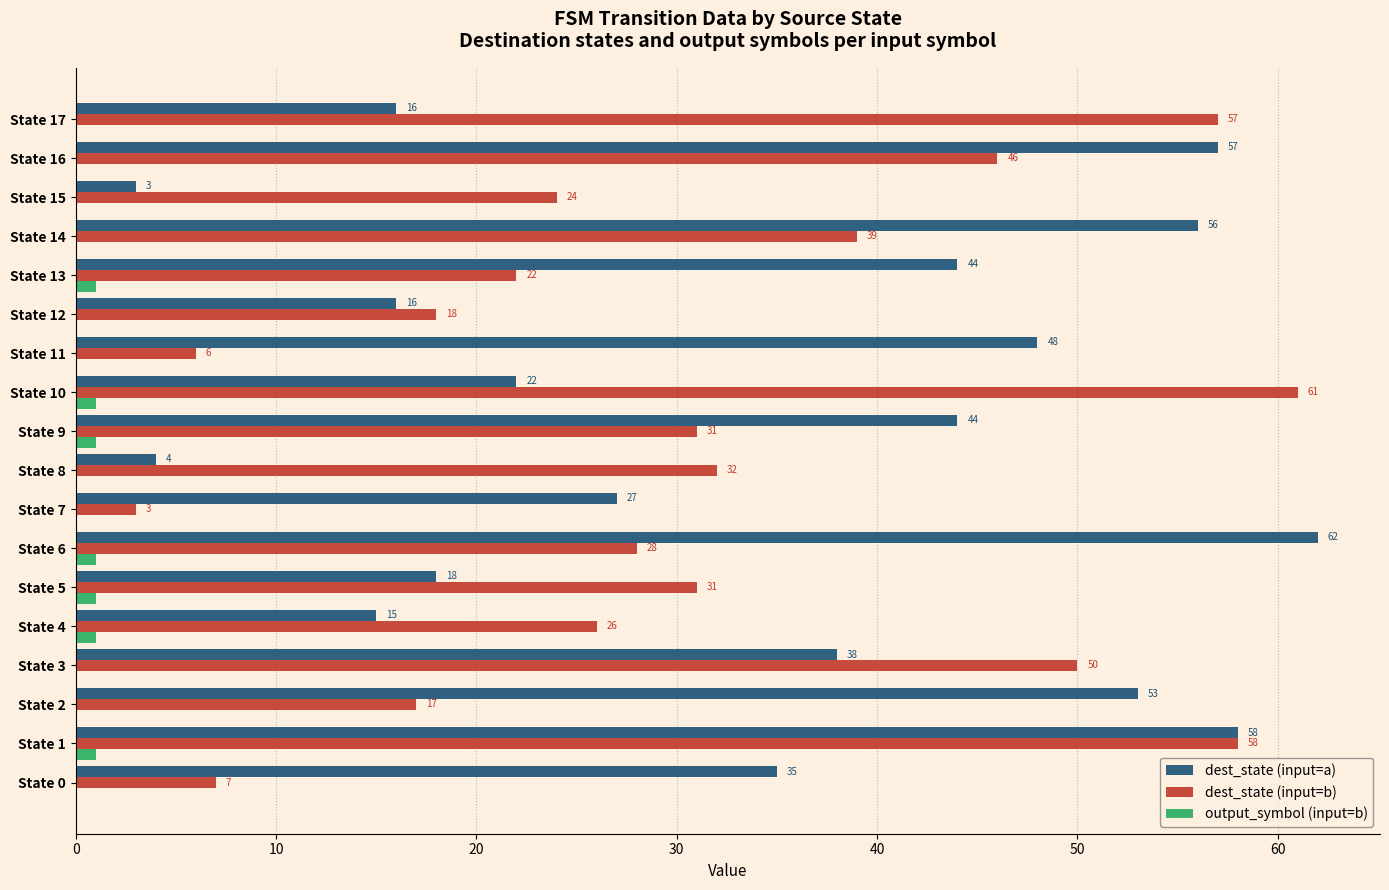

True or false: output_symbol (input=b) has a value of 0 at State 12.

True